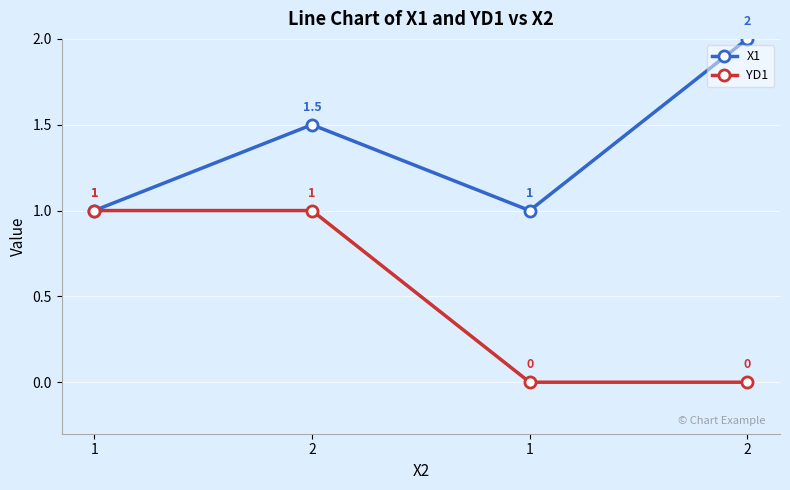

Does the chart have visible grid lines?

Yes